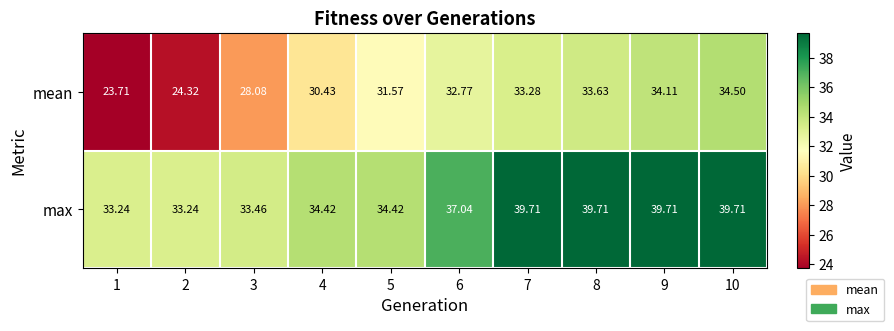

Is the value of max at 3 greater than the value of mean at 1?

Yes